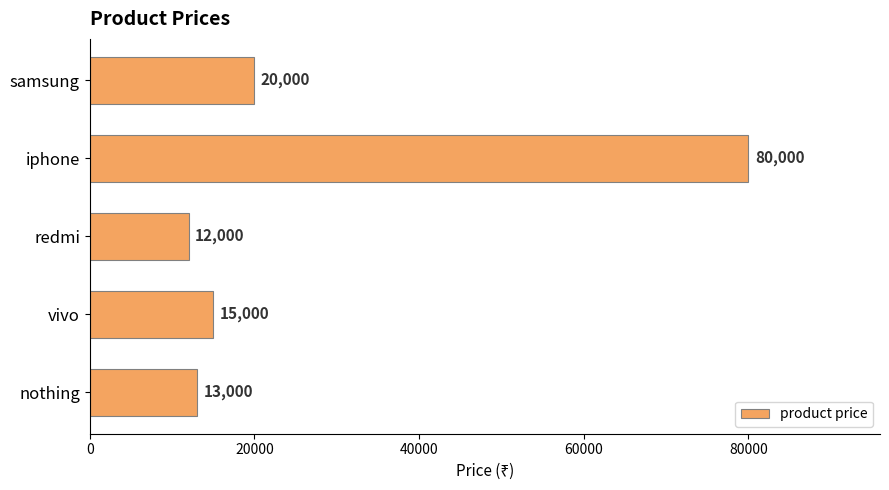

List the labels in order of value, largest first.

iphone, samsung, vivo, nothing, redmi